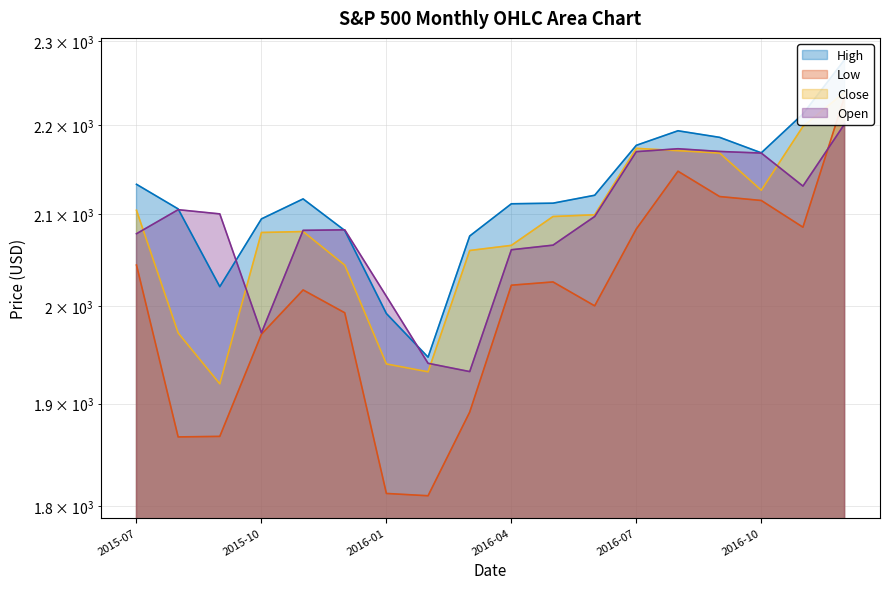

True or false: Low and High cross at least once.

False